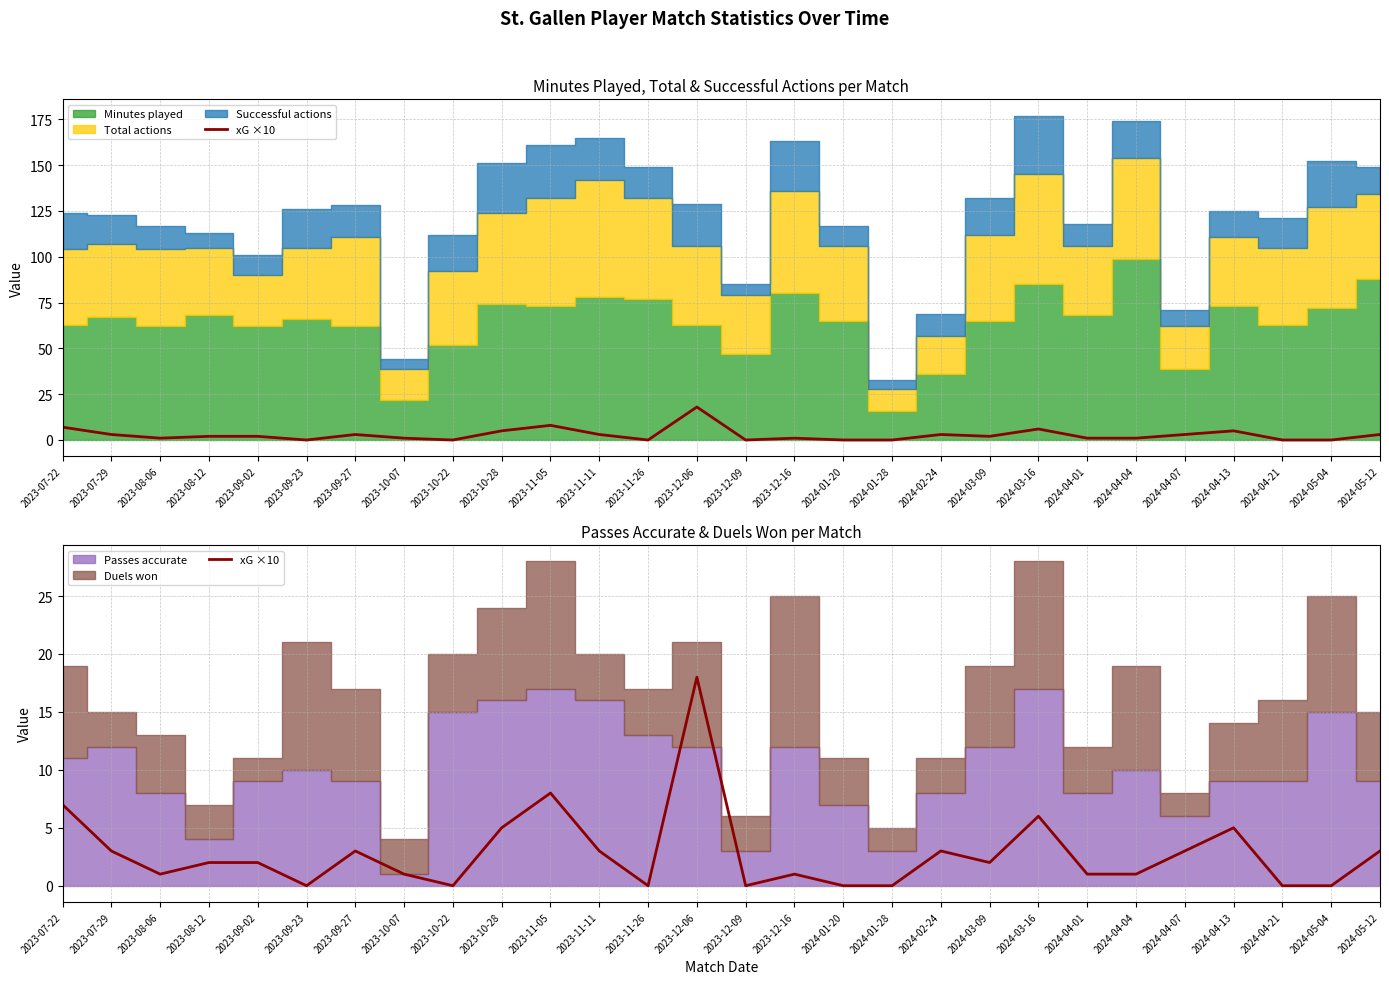

How many values are below 2?

13